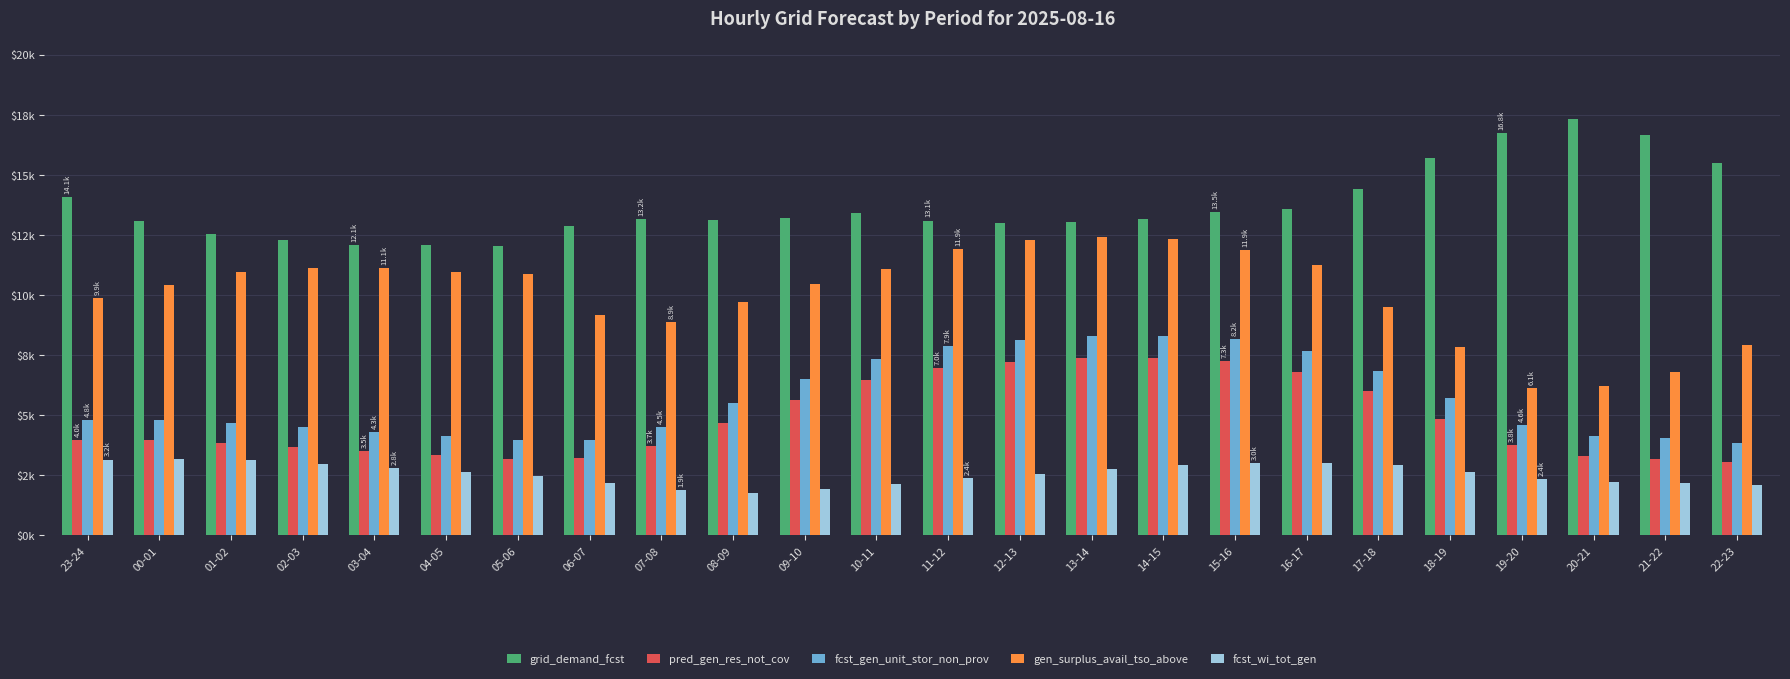

What is the sum of the grid_demand_fcst values at 04-05 and 18-19?

27783